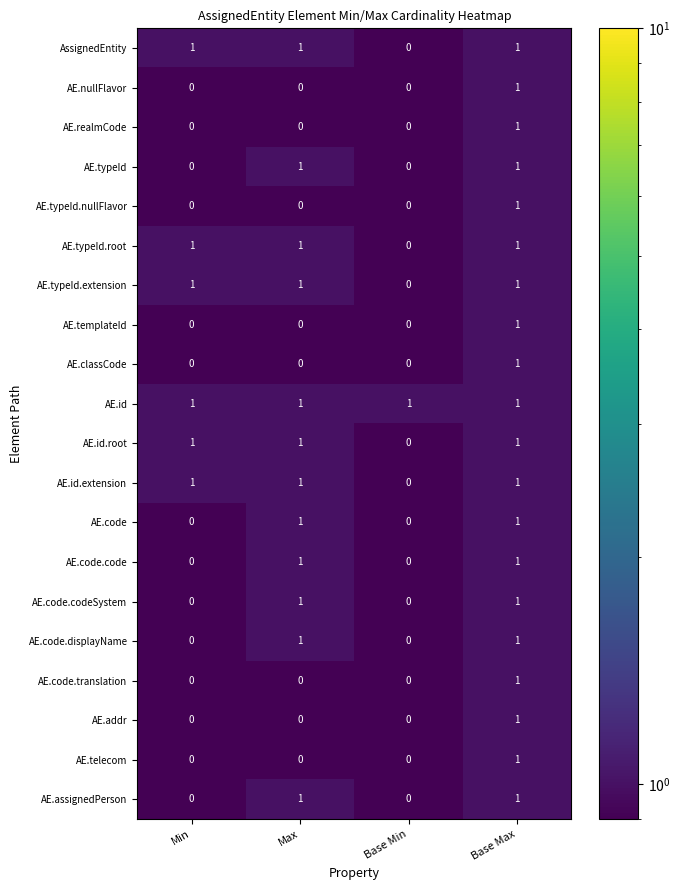

Is it true that AE.realmCode equals 0 at Max?

True